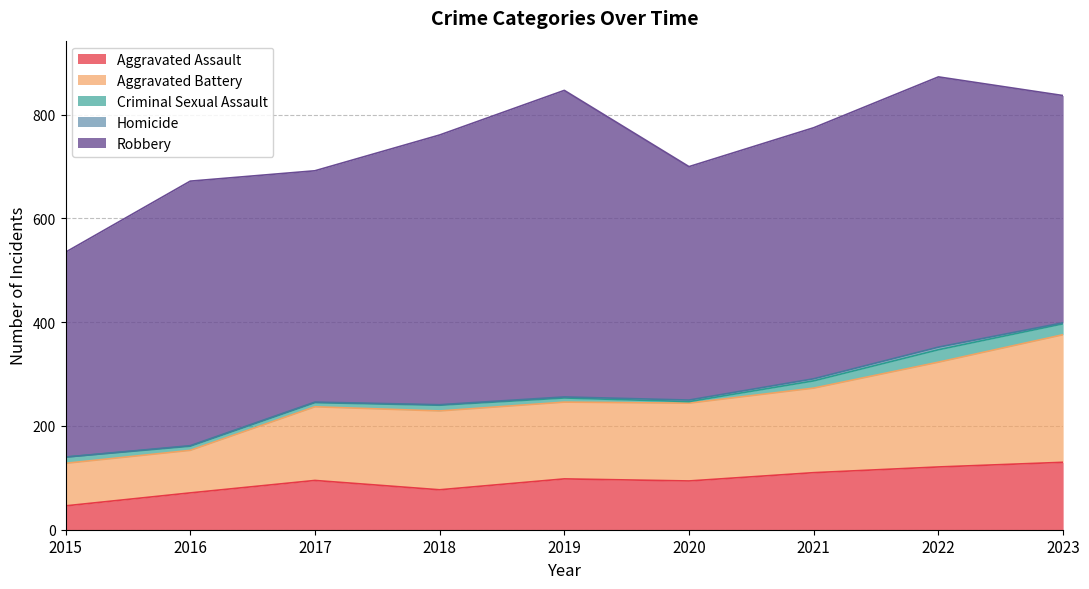

True or false: Robbery and Aggravated Battery cross at least once.

False